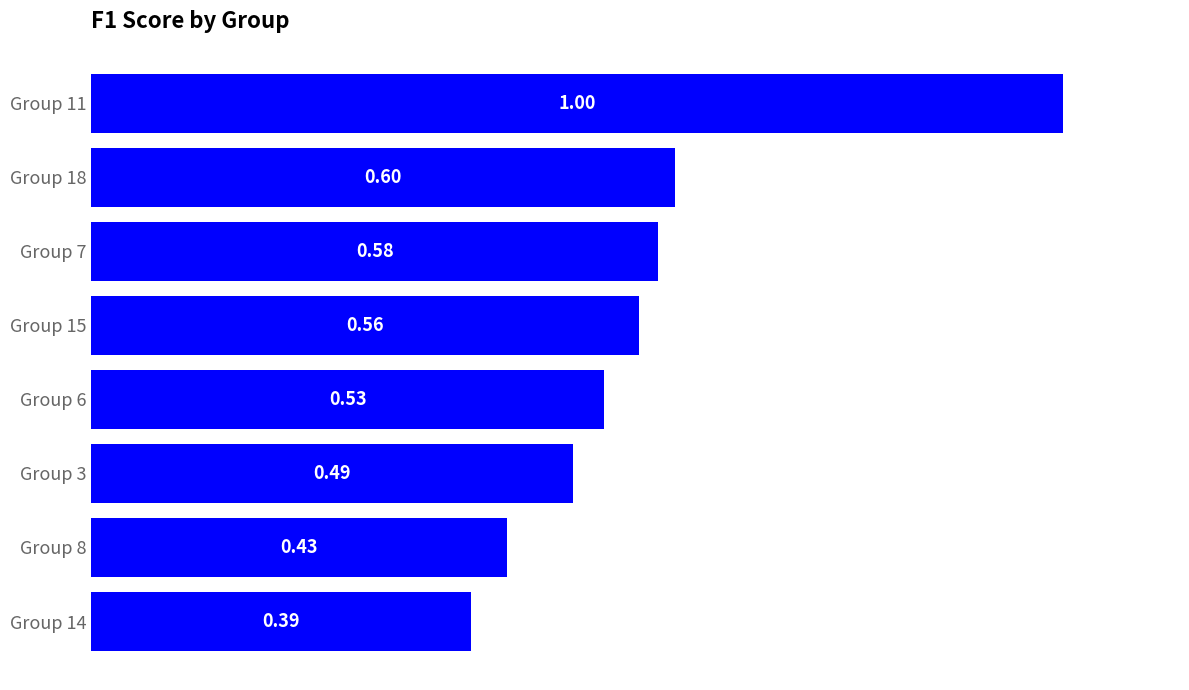

What is the sum of all values?

4.6